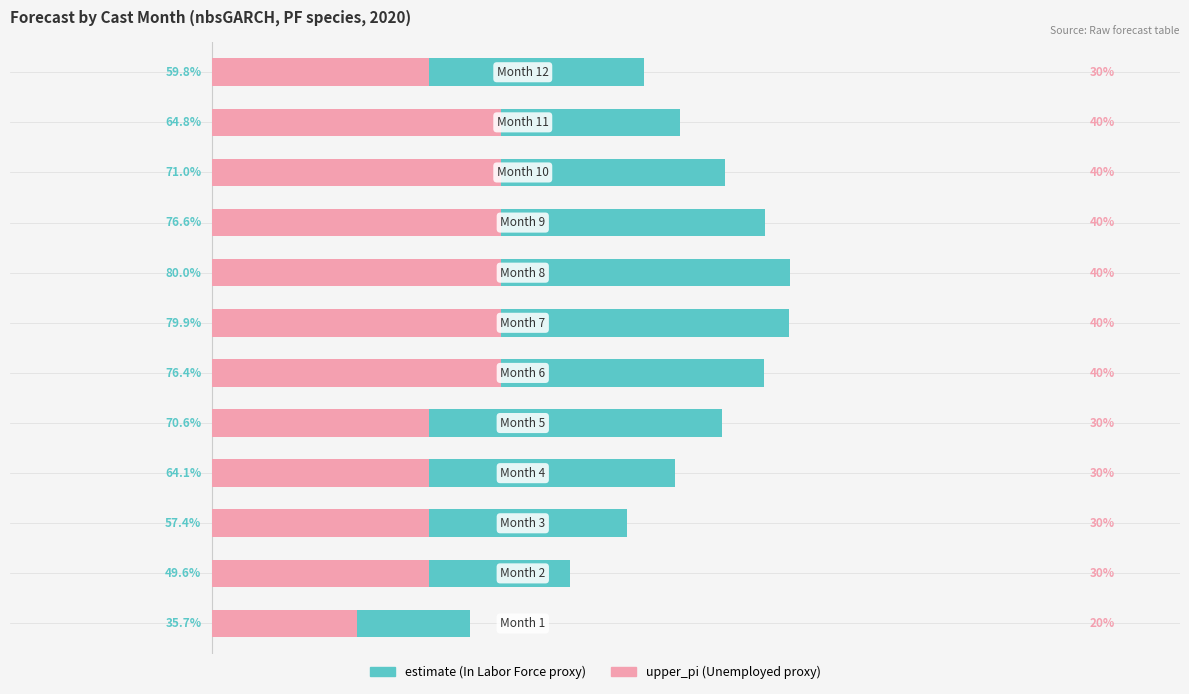

What is the maximum value for estimate (×100)?

80.0